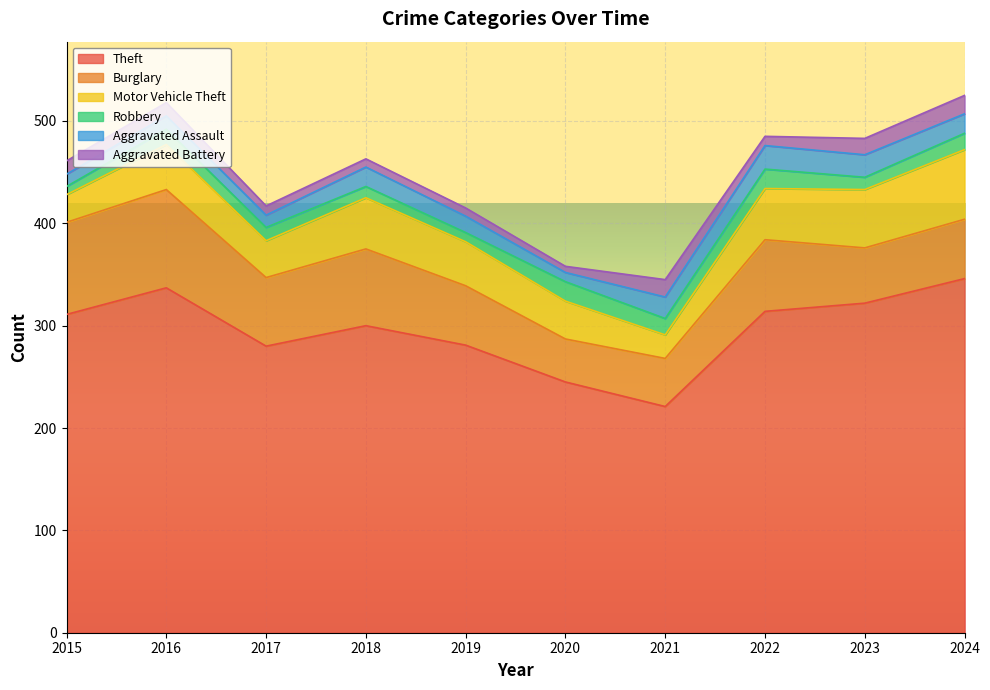

What is the minimum value for Robbery?

8